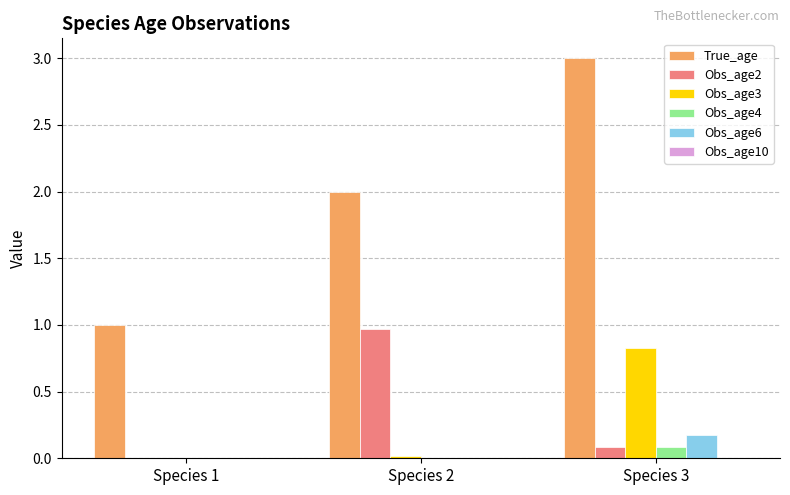

Count the True_age values in the range 1 to 3.

3